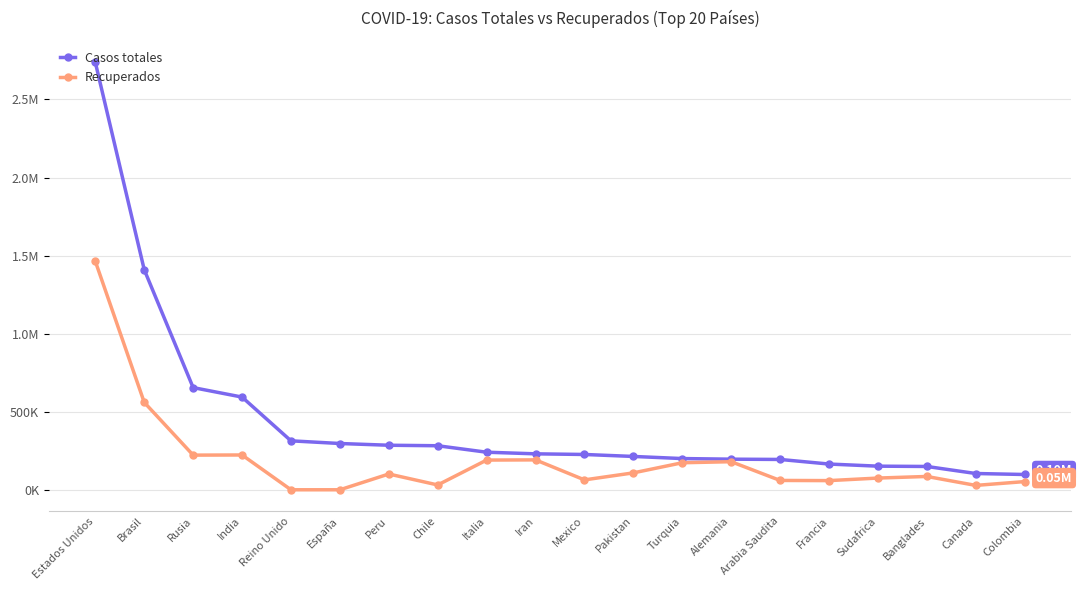

At how many categories does at least one series exceed 2703181?

1